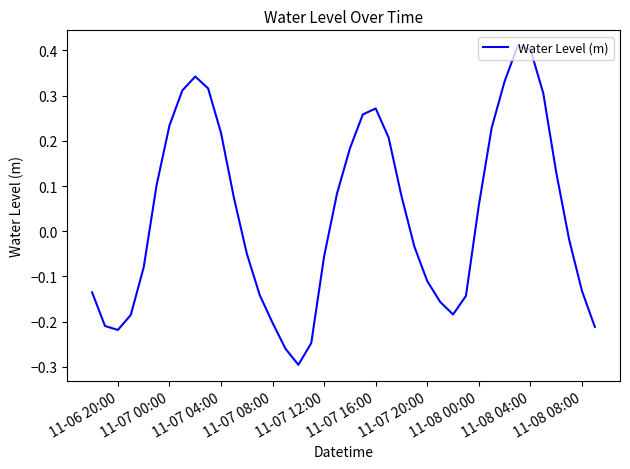

How many negative values are there?

20